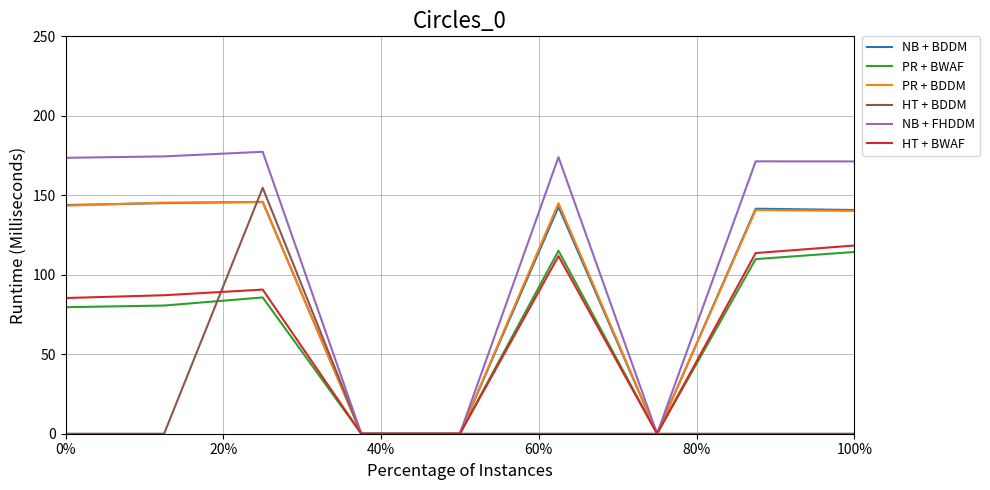

What is the highest value of the PR + BDDM series?

145.7